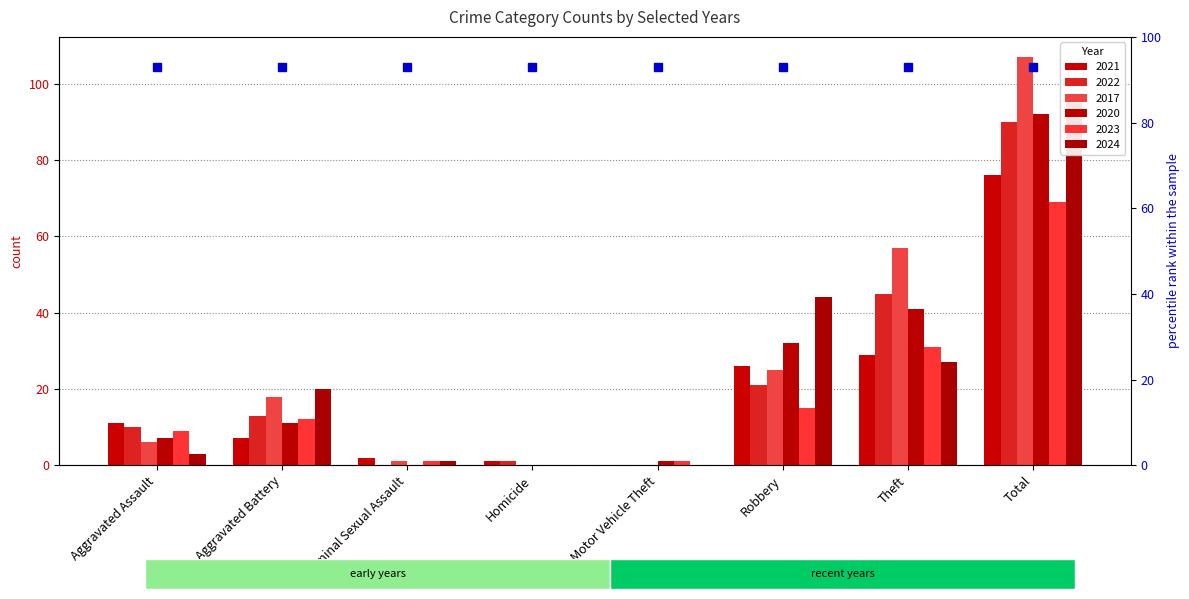

List the labels in order of 2017 value, largest first.

Total, Theft, Robbery, Aggravated Battery, Aggravated Assault, Criminal Sexual Assault, Homicide, Motor Vehicle Theft